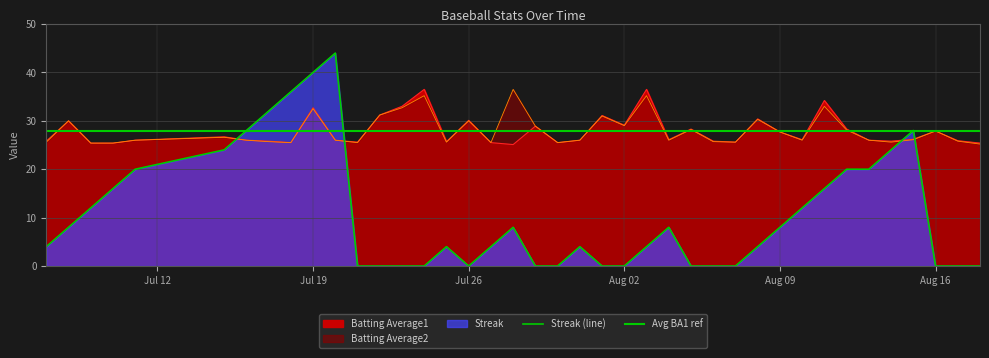

What is the greatest value displayed?

44.0